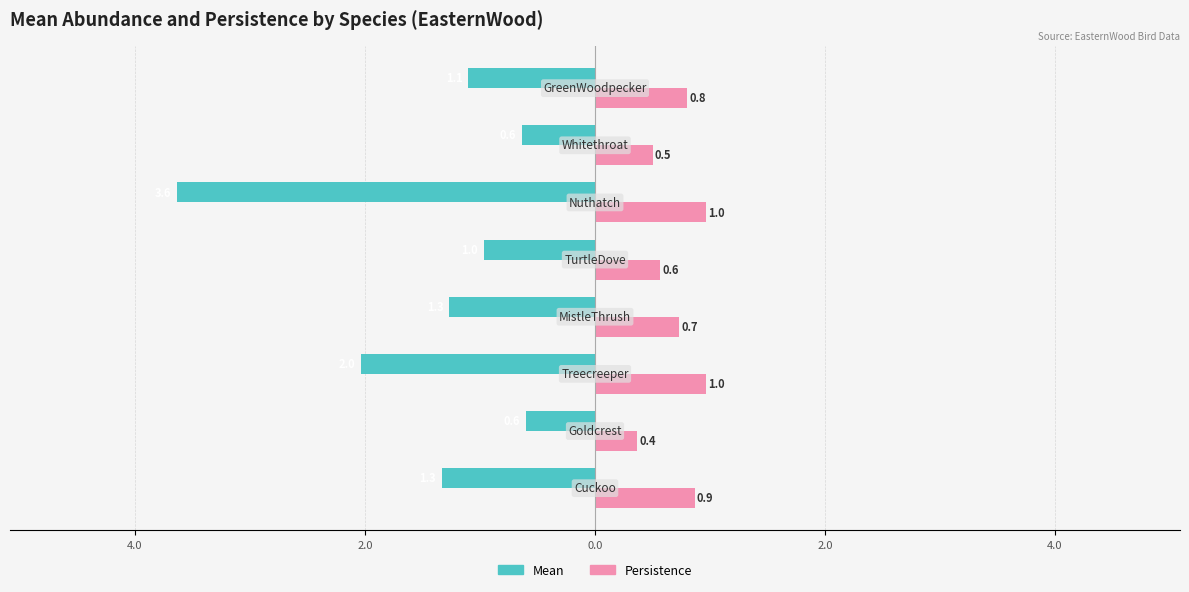

What are all the series names shown in the legend?

Mean, Persistence